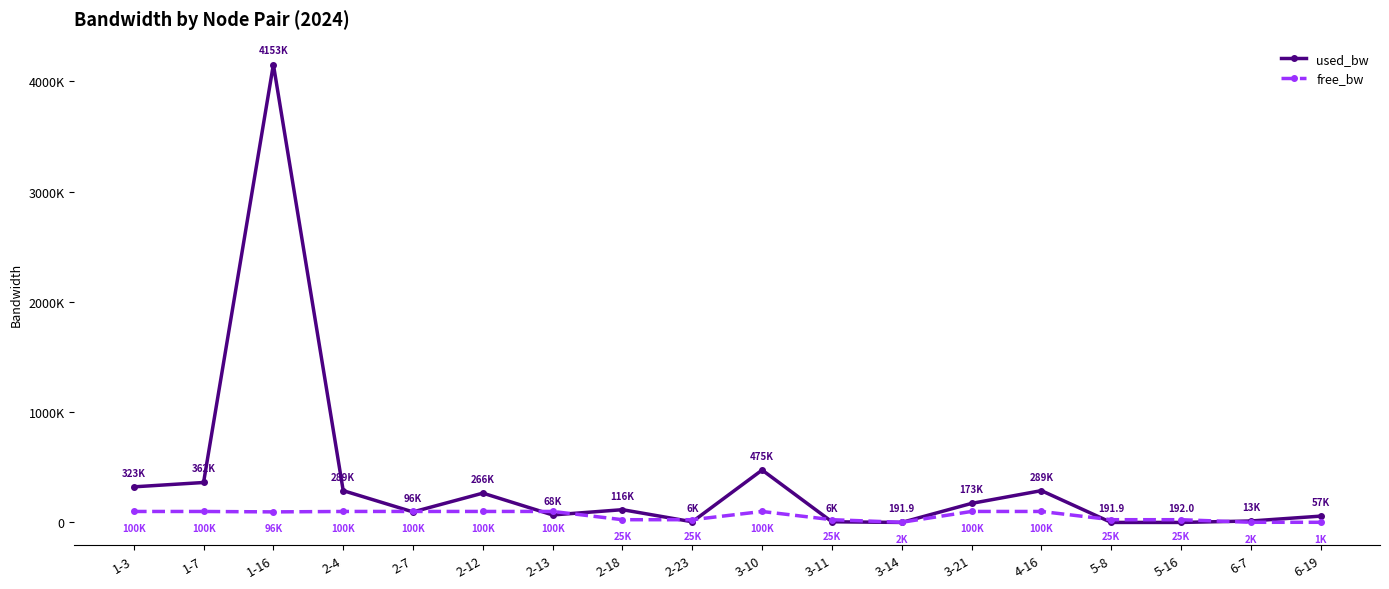

How many interior local valleys does the used_bw series have?

5